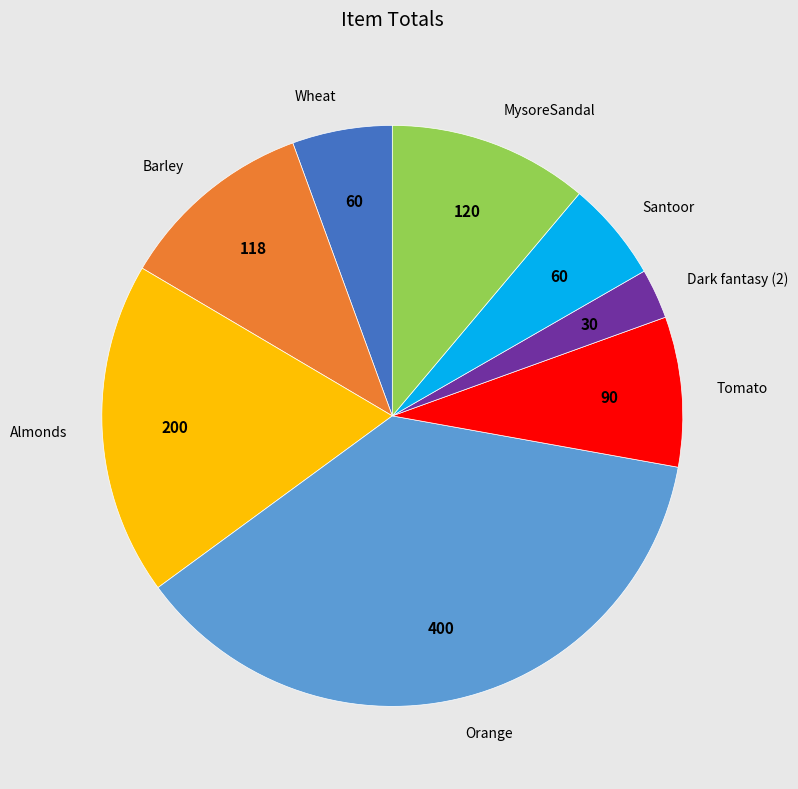

How many slices are in this pie chart?

8